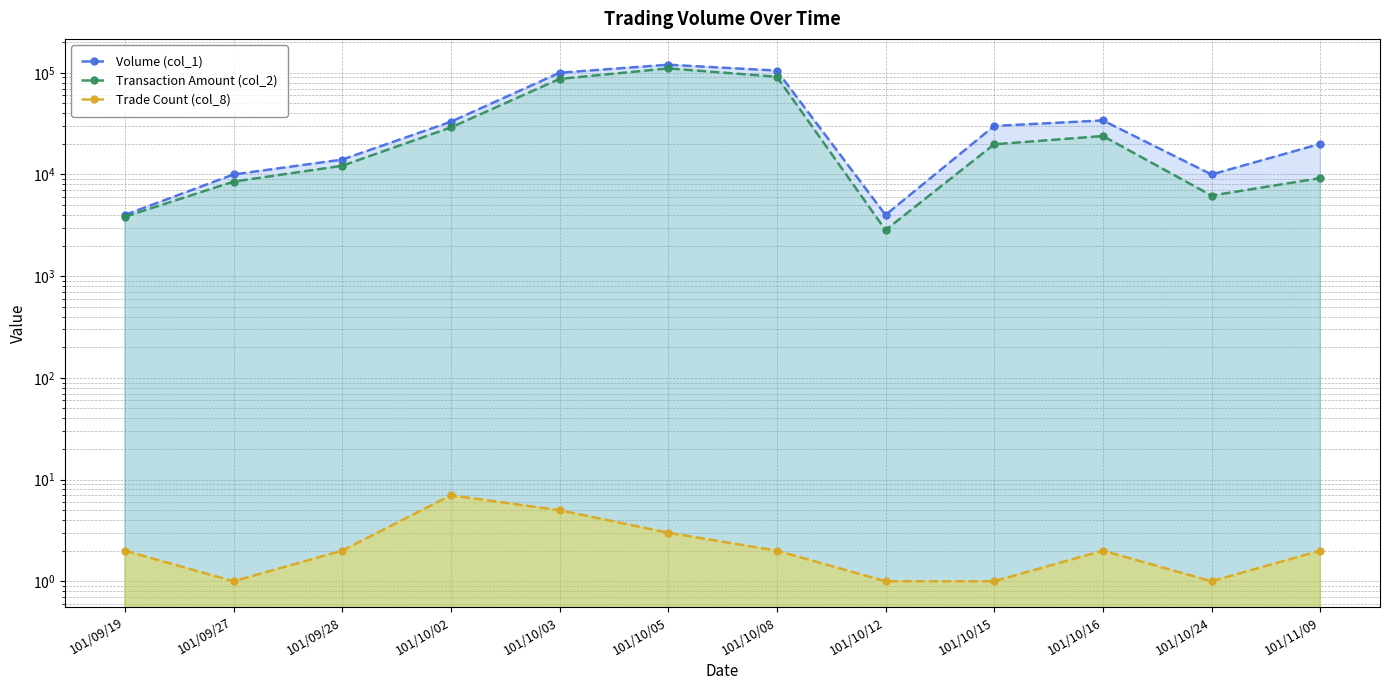

What are all the series names shown in the legend?

Volume (col_1), Transaction Amount (col_2), Trade Count (col_8)